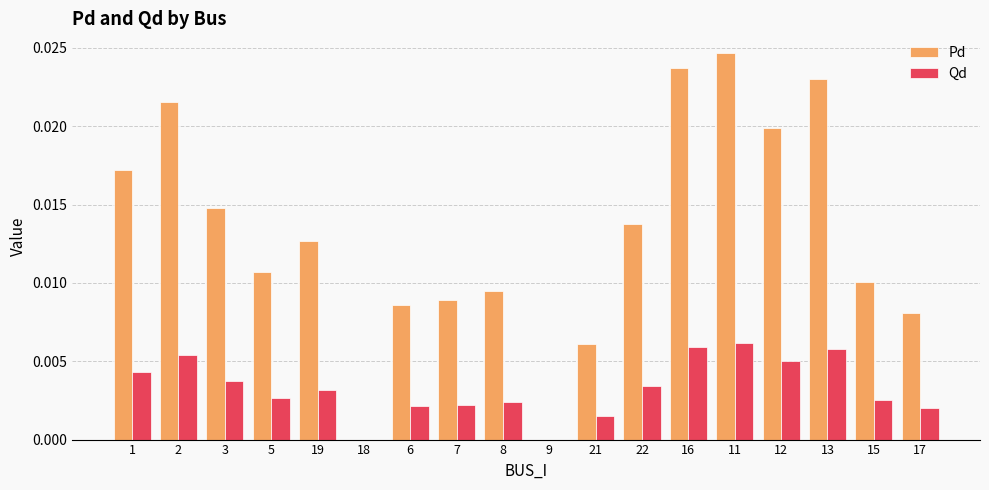

The value of Pd at 11 is 0.0. True or false?

True